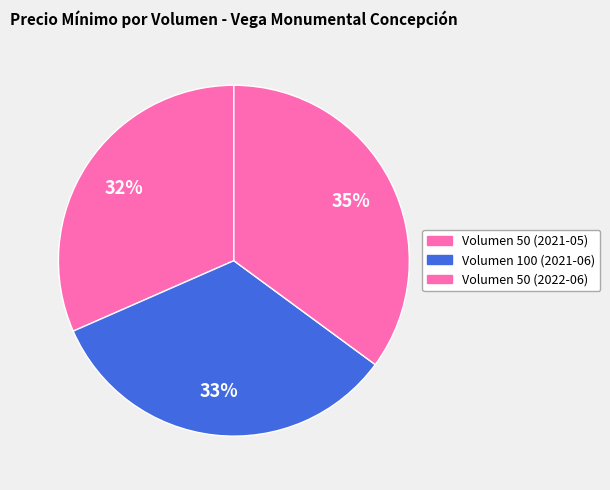

What is the smallest slice in the pie chart?

50